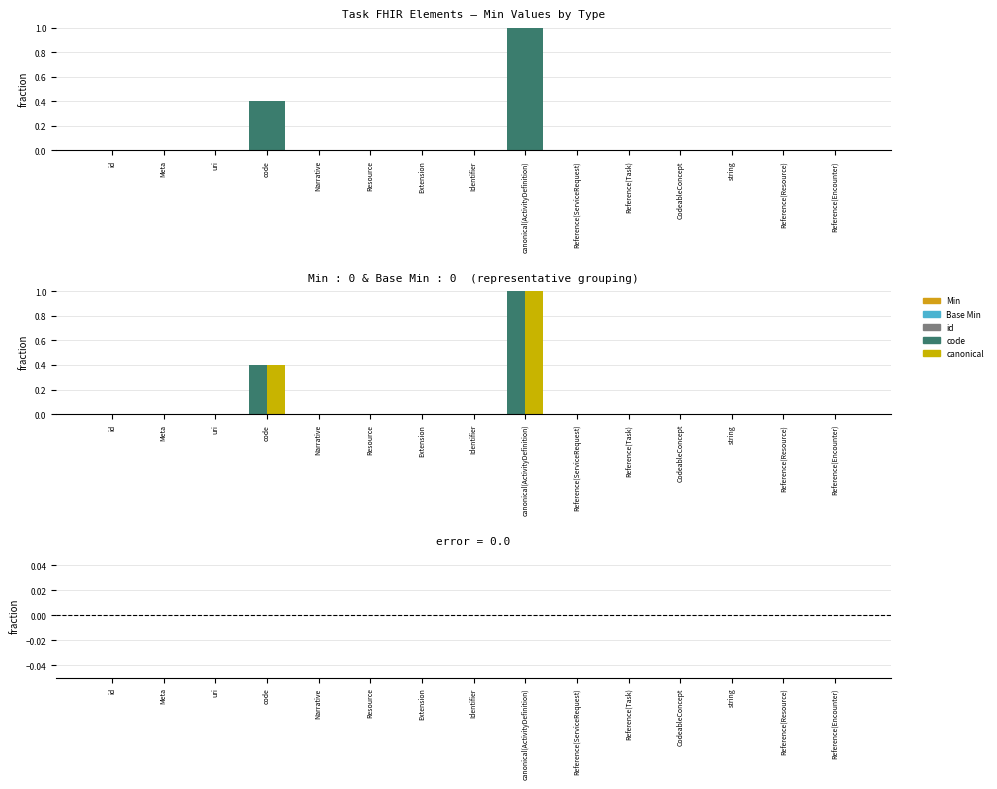

Reading right to left, extract all data points from this chart.

Min: 0.0	0.0	0.0	0.0	0.0	0.0	1.0	0.0	0.0	0.0	0.0	0.4	0.0	0.0	0.0
Base Min: 0.0	0.0	0.0	0.0	0.0	0.0	1.0	0.0	0.0	0.0	0.0	0.4	0.0	0.0	0.0
Min - Base Min: 0.0	0.0	0.0	0.0	0.0	0.0	0.0	0.0	0.0	0.0	0.0	0.0	0.0	0.0	0.0